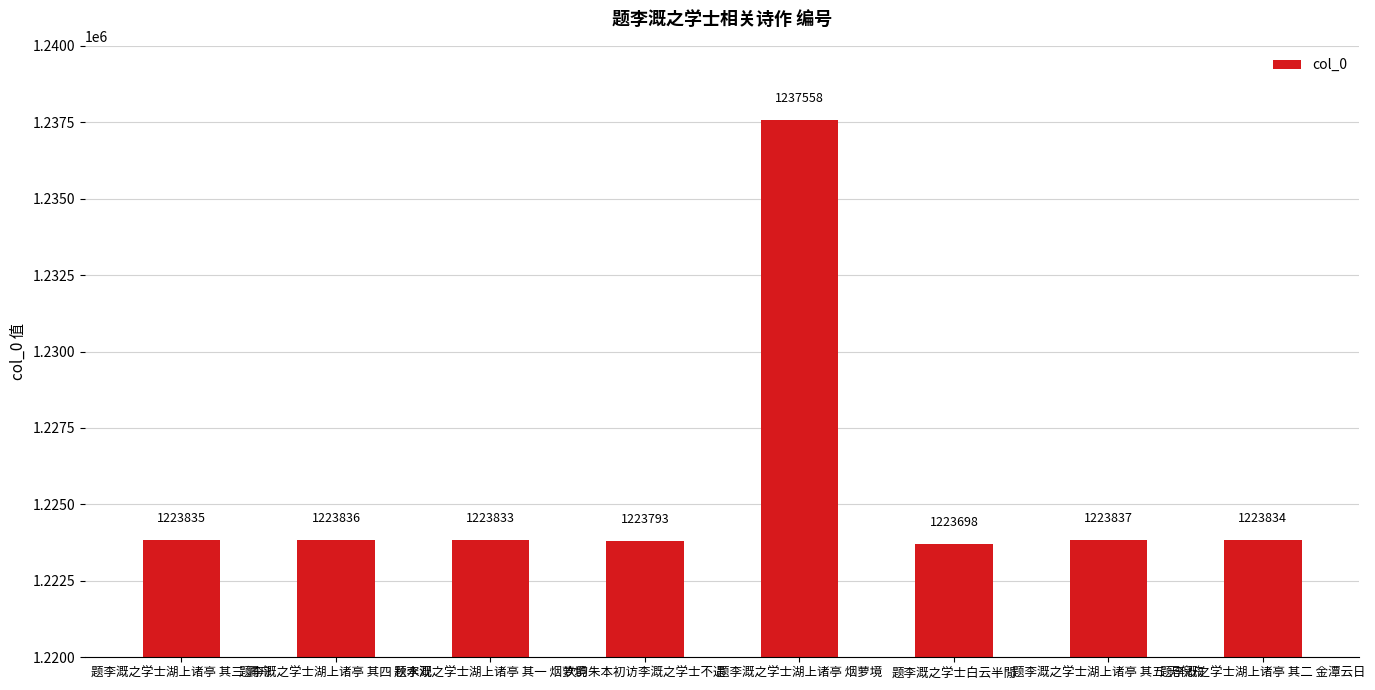

Rank the categories by value from highest to lowest.

题李溉之学士湖上诸亭 烟萝境, 题李溉之学士湖上诸亭 其五 无倪舟, 题李溉之学士湖上诸亭 其四 秋水观, 题李溉之学士湖上诸亭 其三 漏舟, 题李溉之学士湖上诸亭 其二 金潭云日, 题李溉之学士湖上诸亭 其一 烟萝境, 次韵朱本初访李溉之学士不遇, 题李溉之学士白云半閒